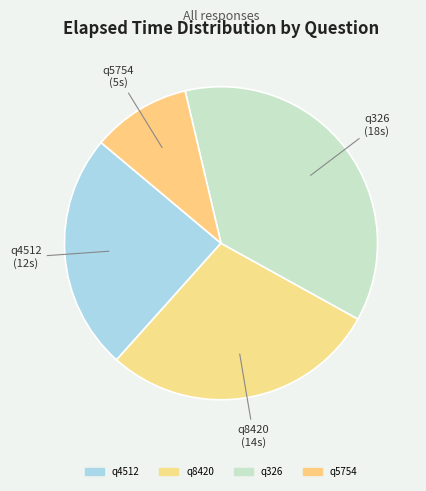

Does q4512 account for over 50% of the chart?

No